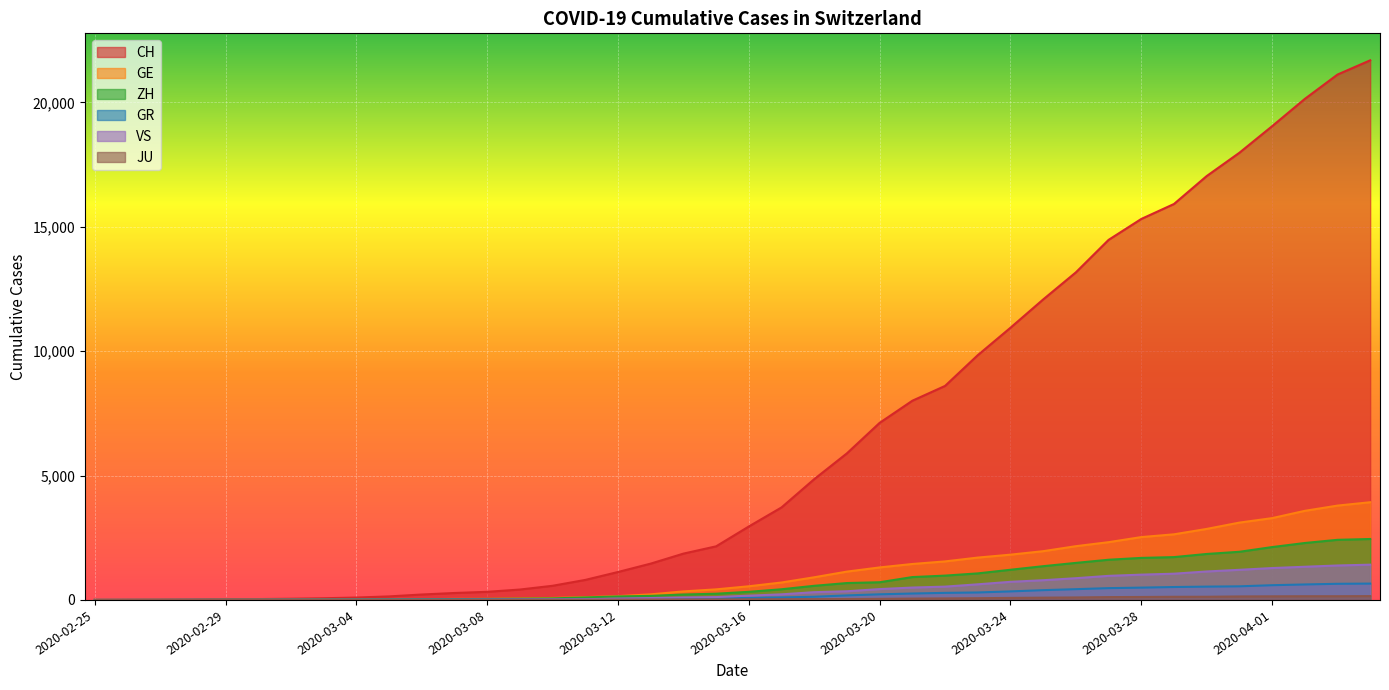

True or false: GR and VS intersect in this chart.

True